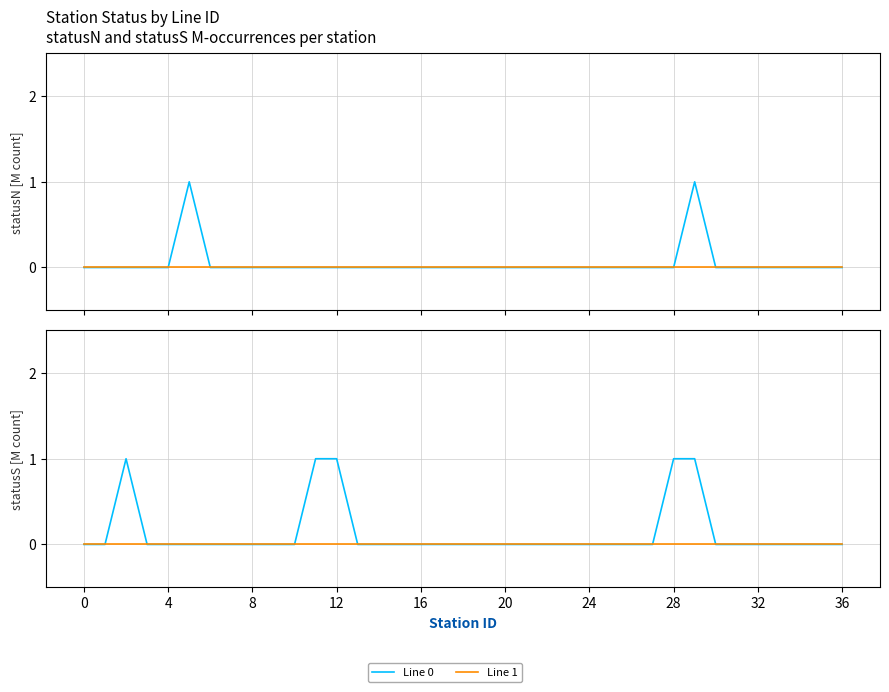

Rank the series at 8 from lowest to highest value.

Line 1, Line 0